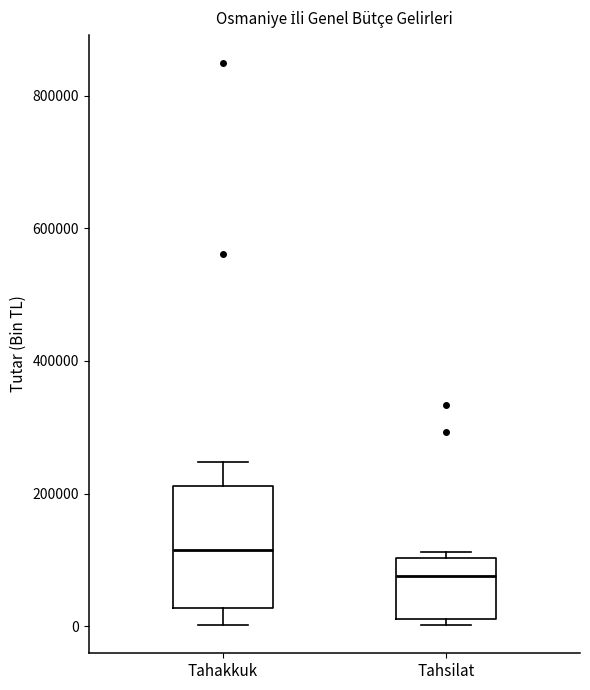

Where is the upper edge of the box for Tahakkuk on the y-axis? The values are not printed on the chart, so give them approximately, as read against the axis.

220000